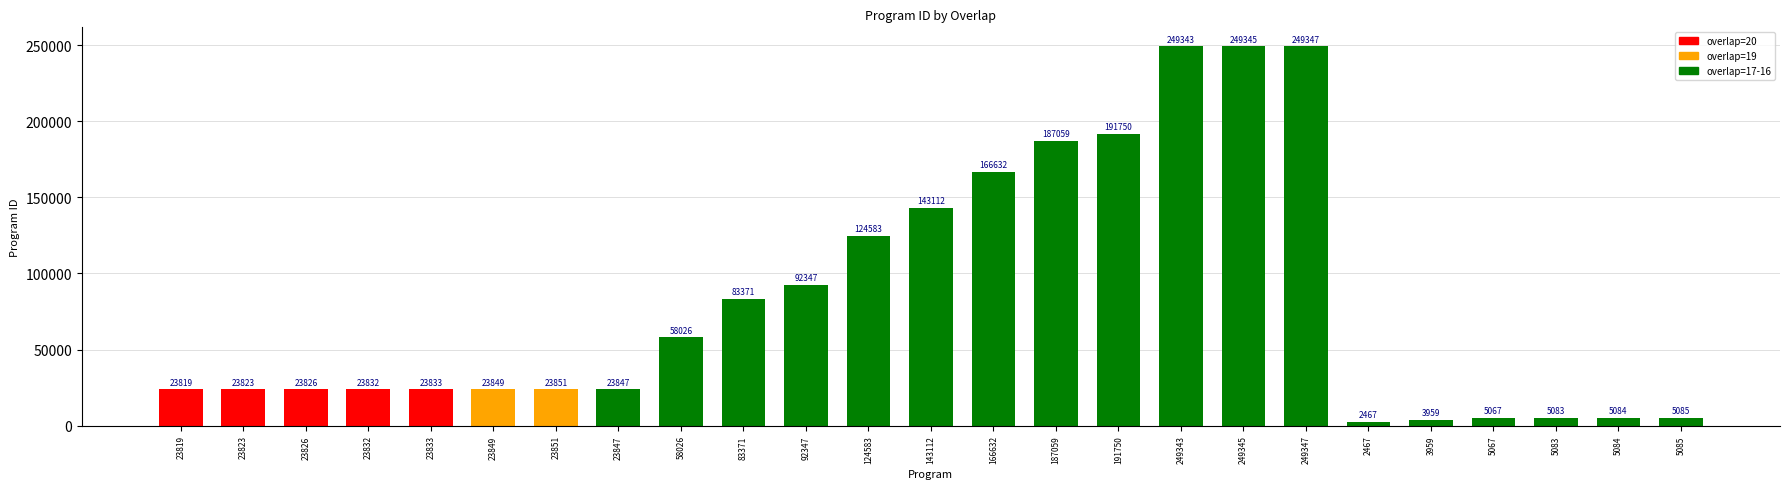

Approximately how many times larger is the value at 191750 compared to 23847?

8.0